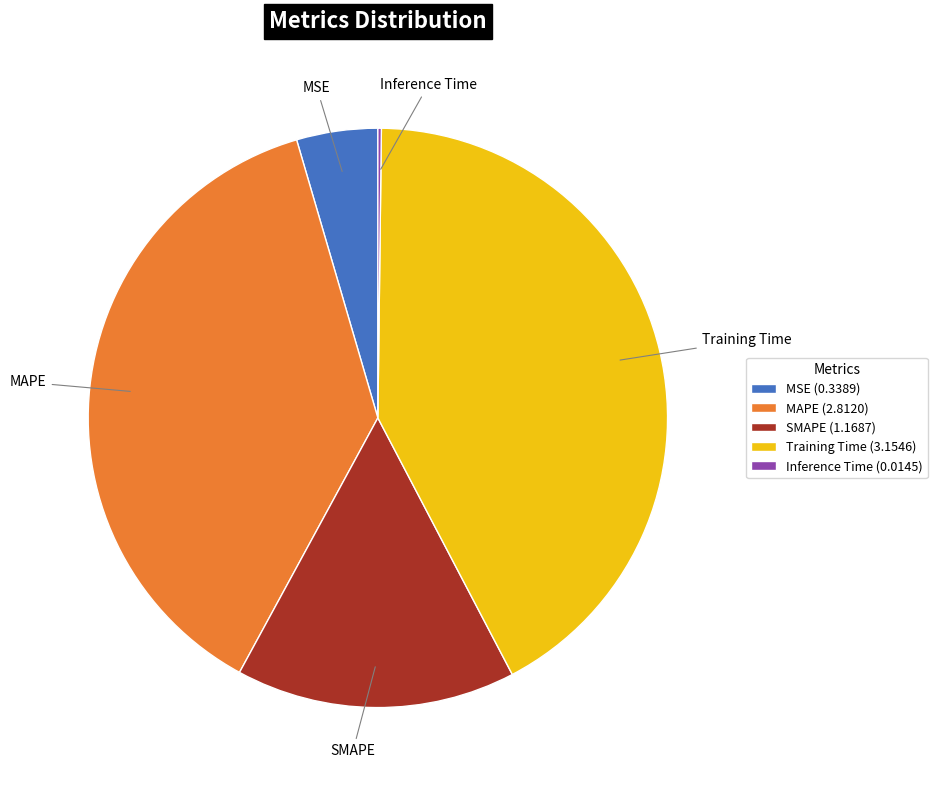

The MSE slice represents 14% of the pie. True or false?

False